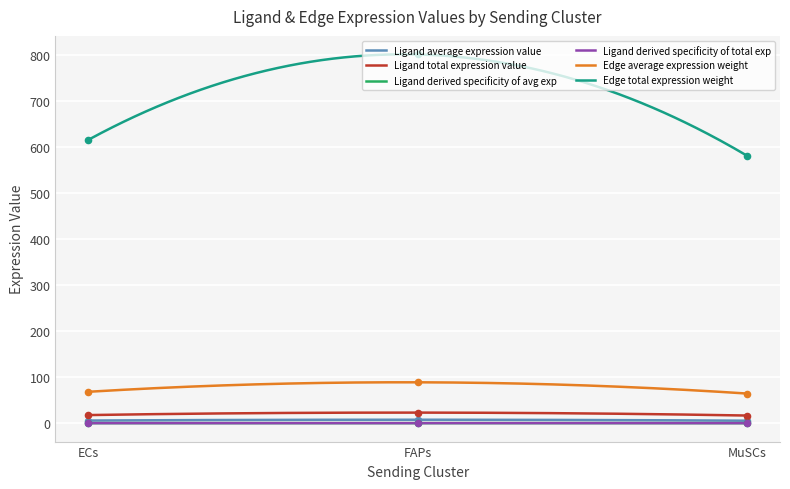

Which series reaches the minimum Y coordinate?

Edge total expression weight